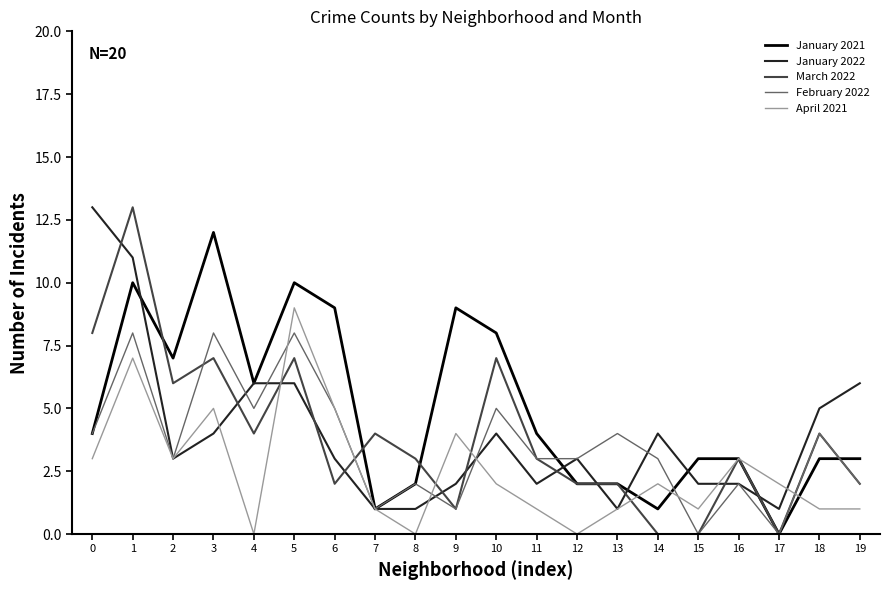

Is the value of February 2022 at 7 greater than the value of January 2022 at 12?

No